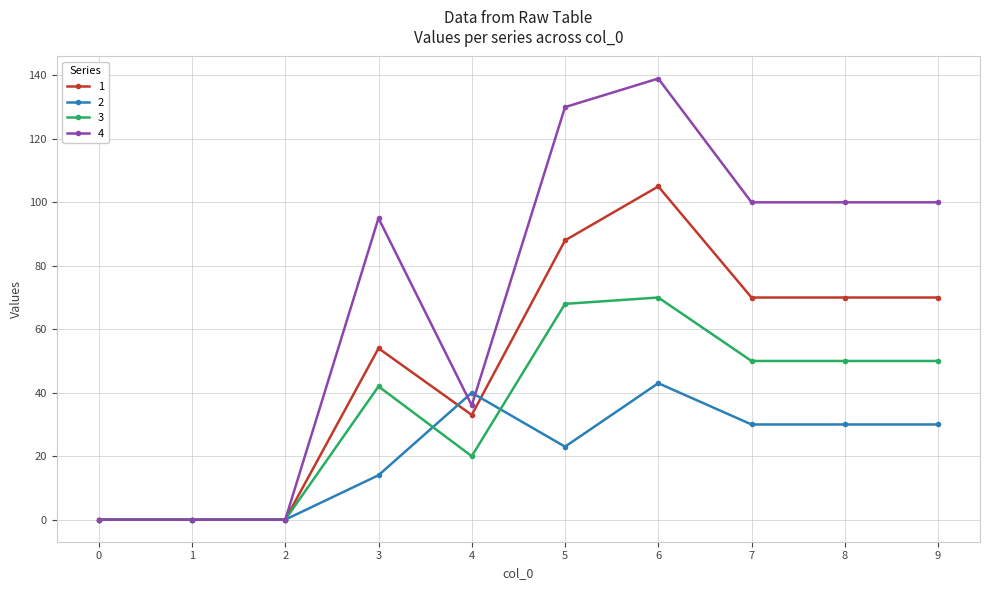

Which series has the largest range (max minus min)?

4